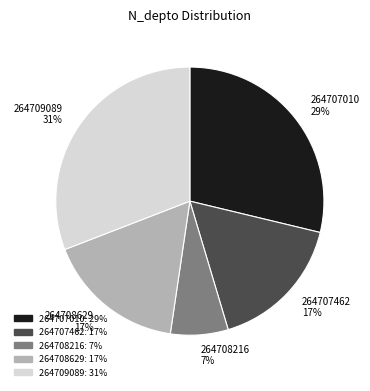

The 264707010 29% slice represents 19% of the pie. True or false?

False